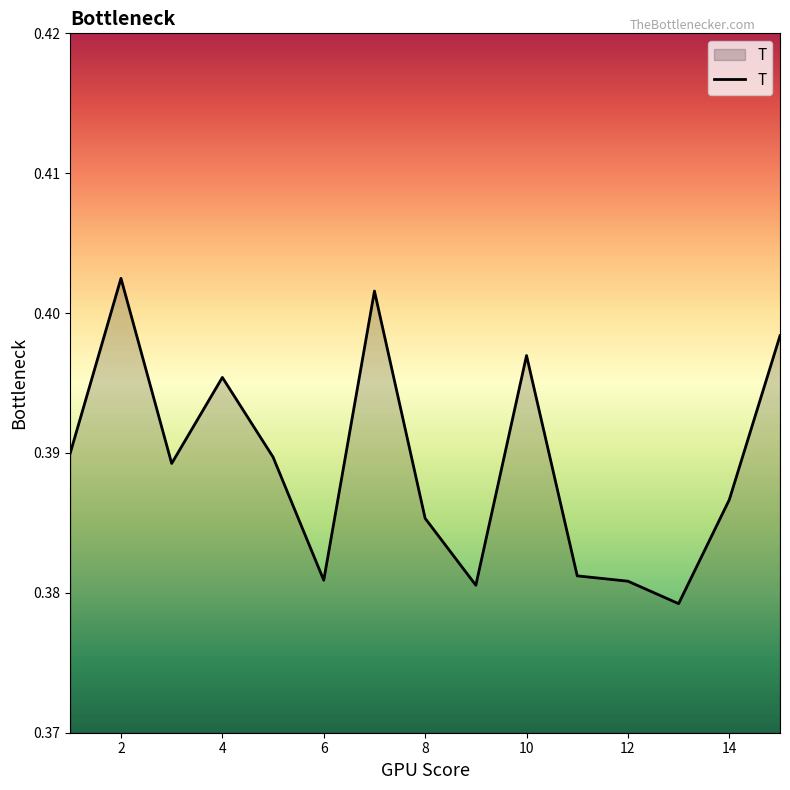

True or false: the data shows 0.2 at 10.

False